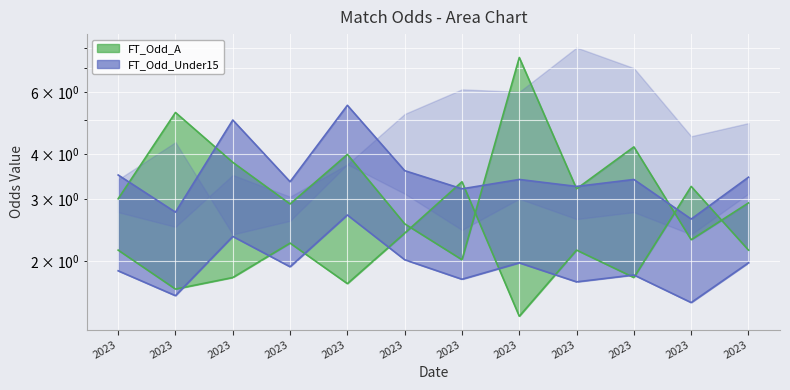

The value of FT_Odd_A at 2023 is 11.3. True or false?

False